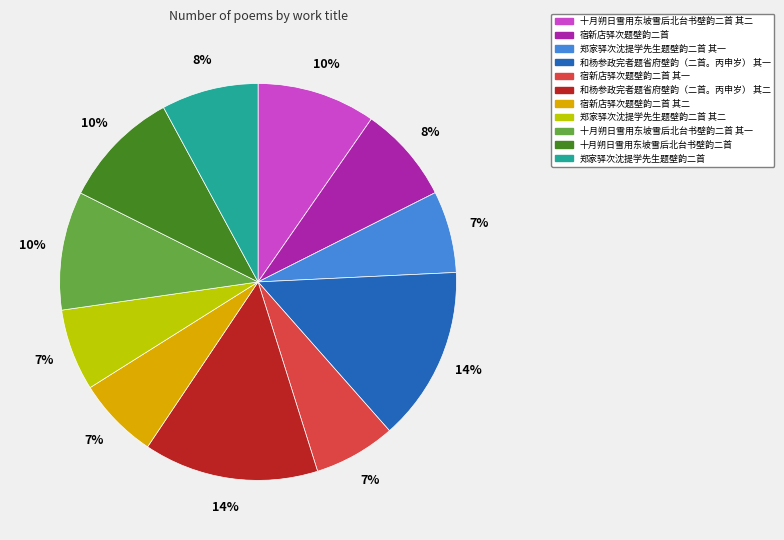

To the nearest percent, what is the average slice percentage?

9%